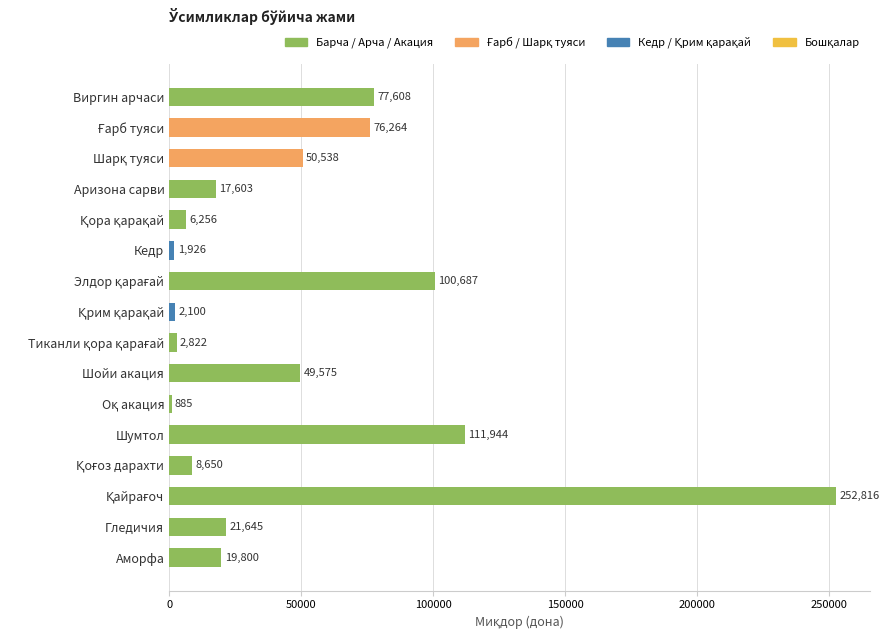

Reading top to bottom, extract all data points from this chart.

77608	76264	50538	17603	6256	1926	100687	2100	2822	49575	885	111944	8650	252816	21645	19800